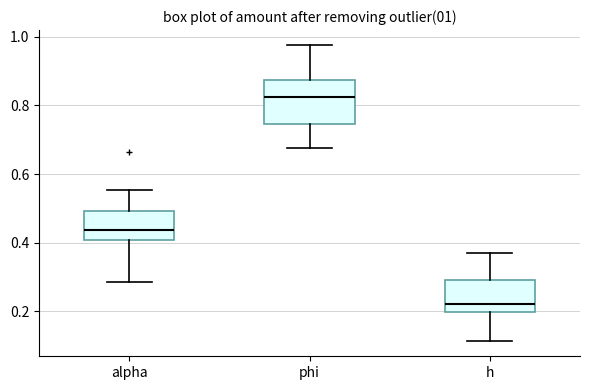

Which box has the lowest median line?

h